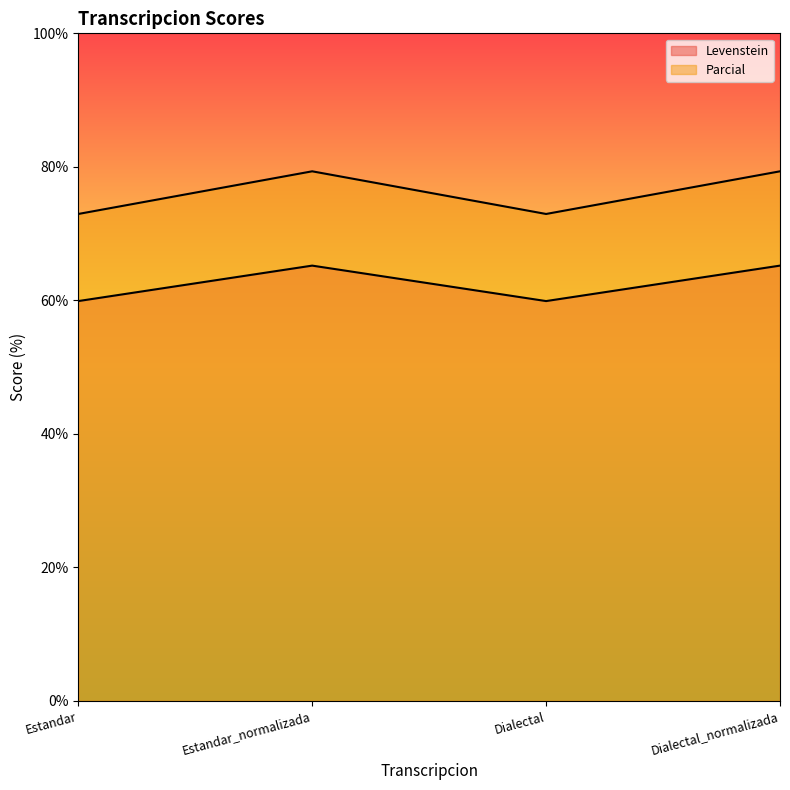

How many categories are shown in the chart?

4